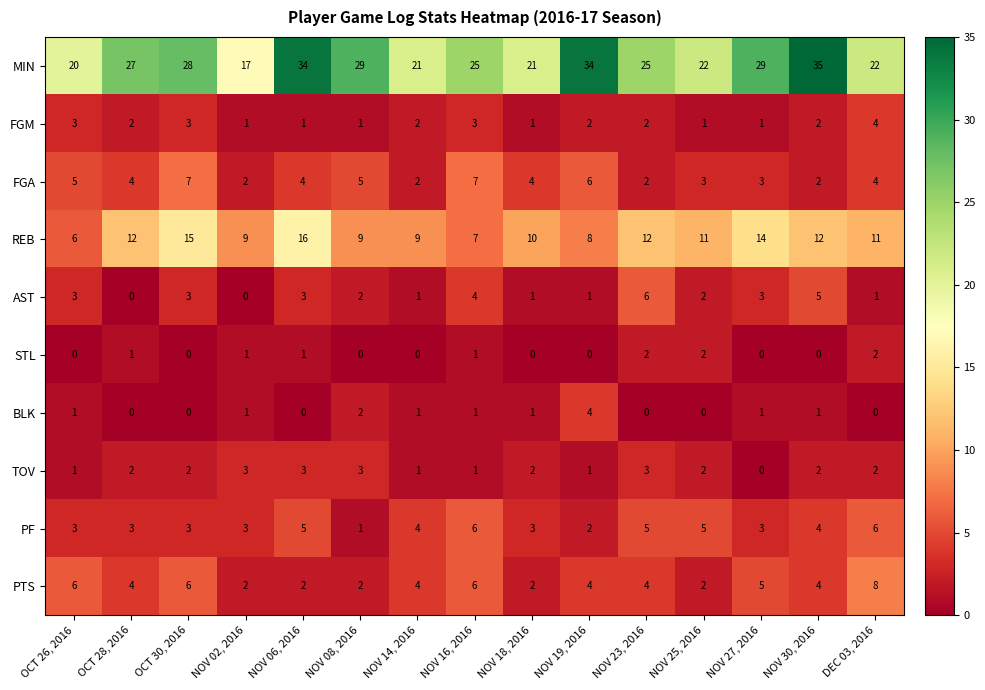

How many STL values are between 0 and 1?

12